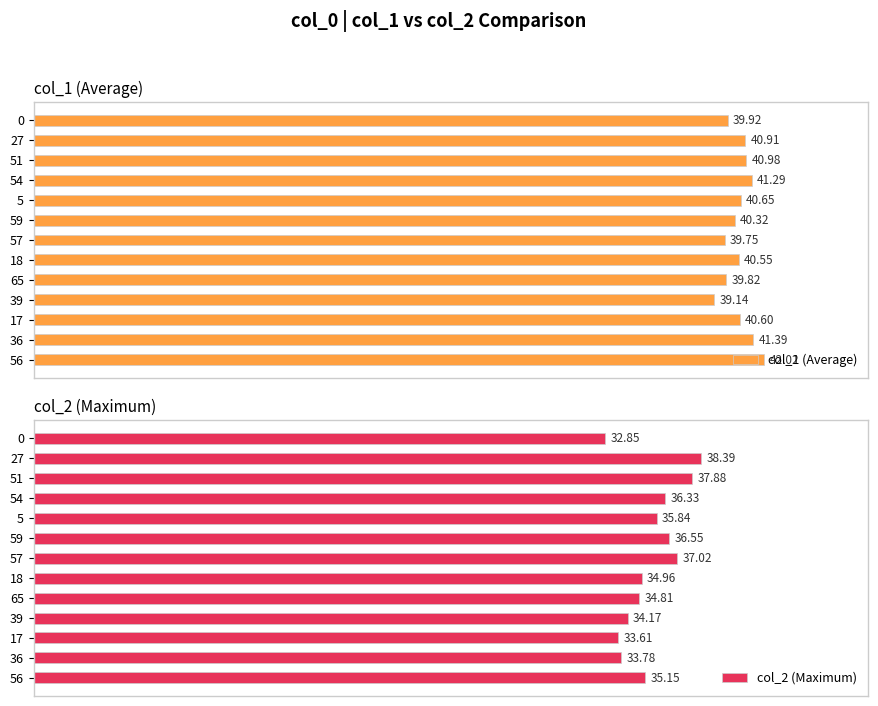

What is the difference between the maximum and minimum values in the col_1 (Average) series?

2.9